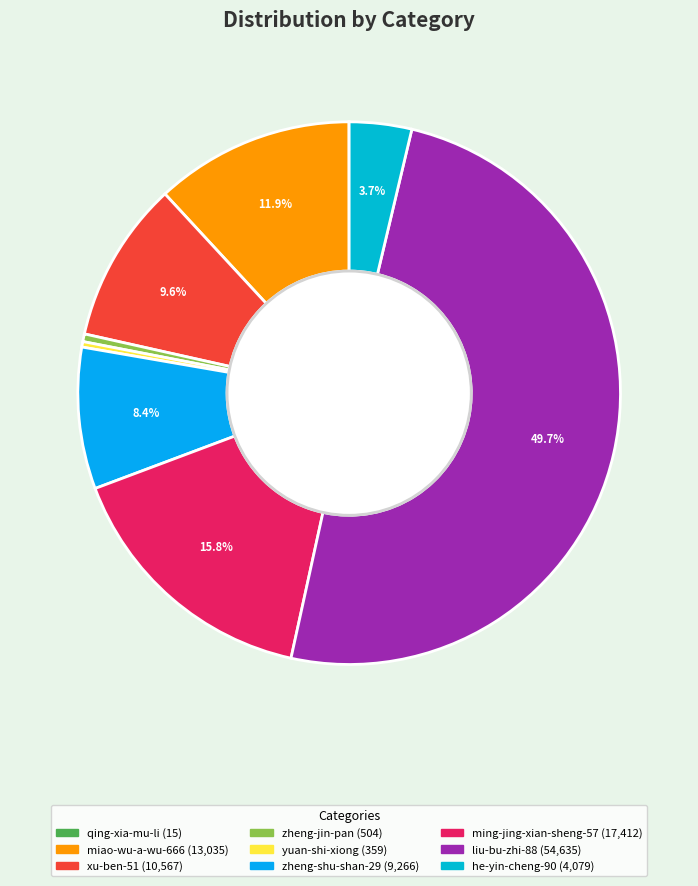

Which category has the smallest portion of the pie?

qing-xia-mu-li